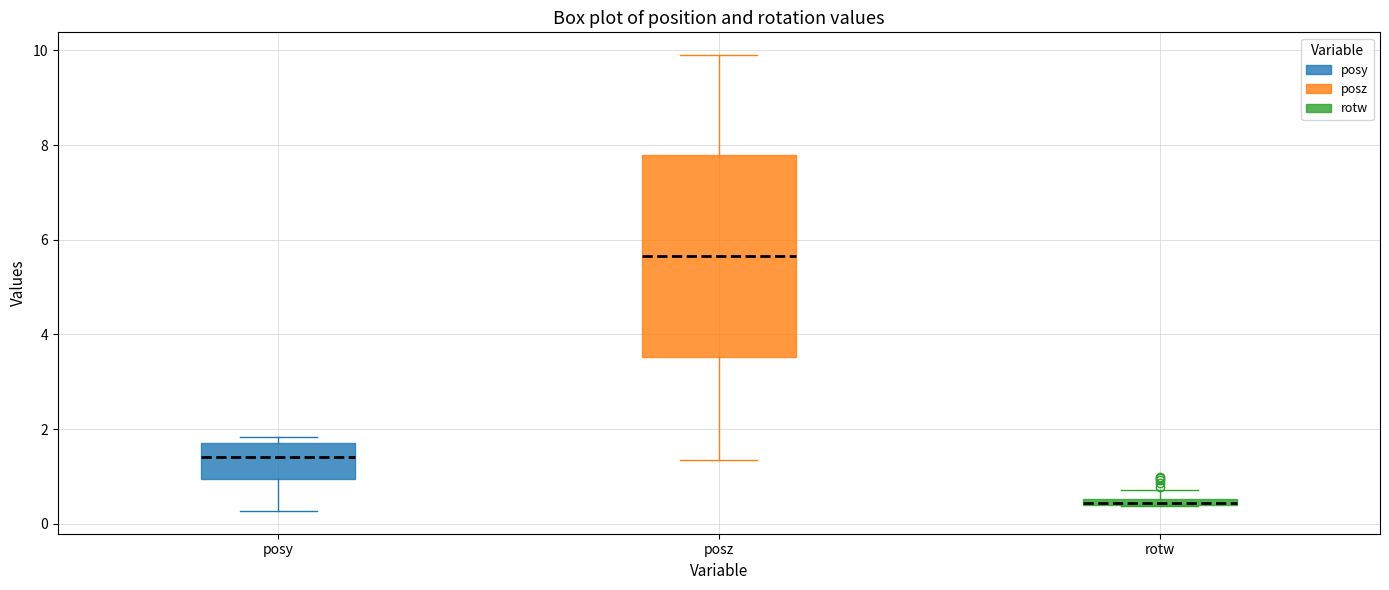

Comparing the boxes themselves (not the whiskers), which one is the tallest?

posz